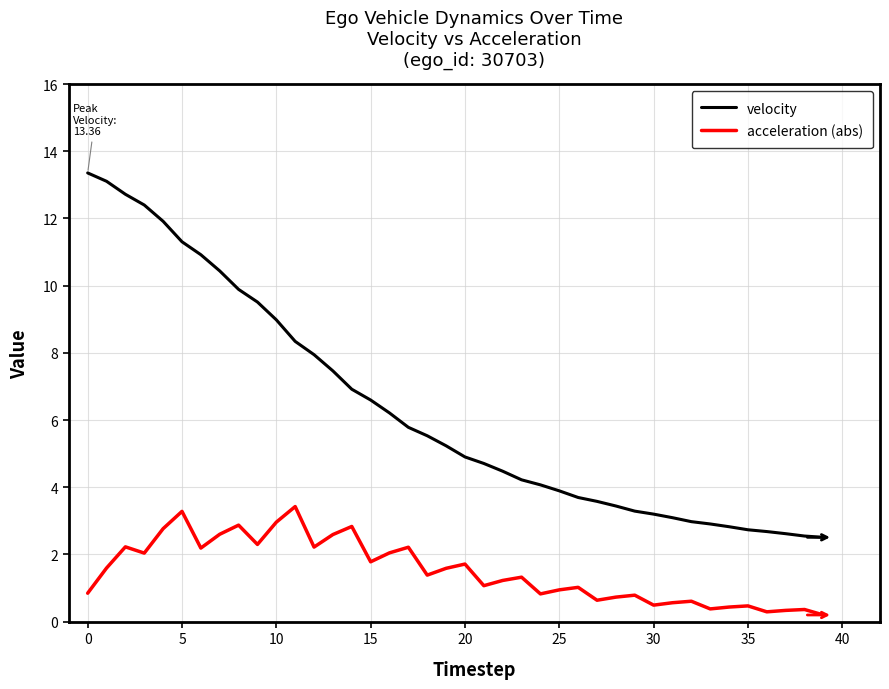

Which series has the largest range (max minus min)?

velocity